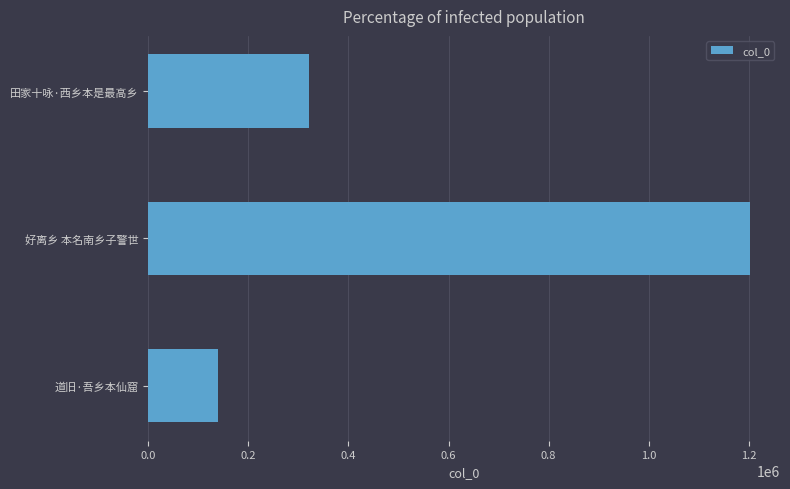

What is the average value?

554179